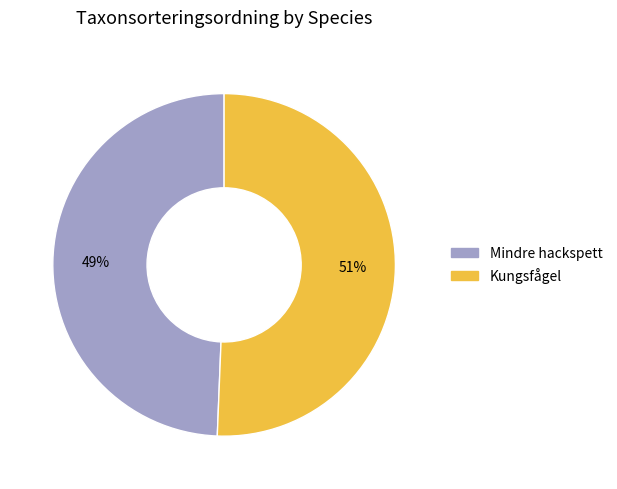

How many slices are in this pie chart?

2